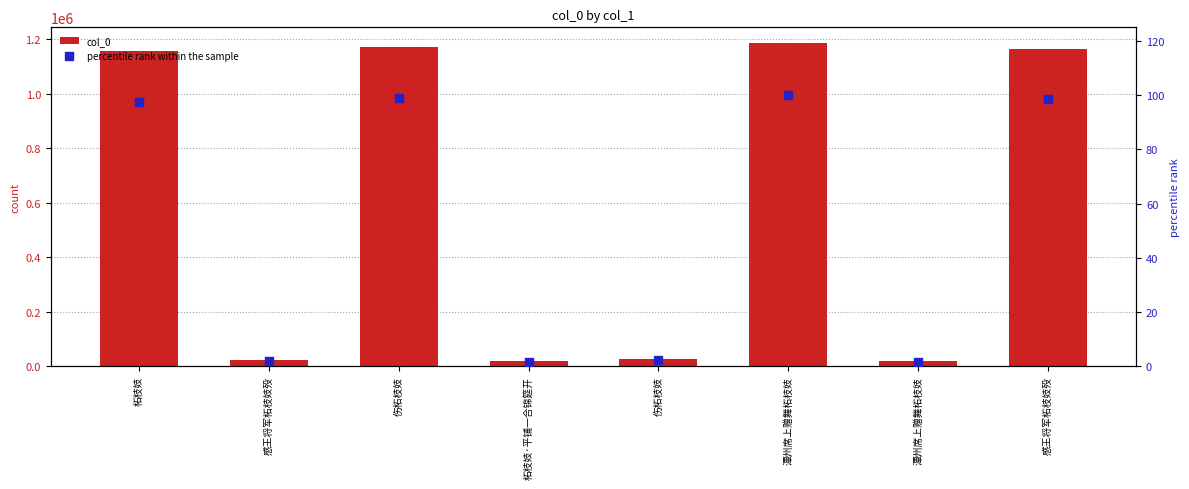

What are all the series names shown in the legend?

col_0, percentile rank within the sample